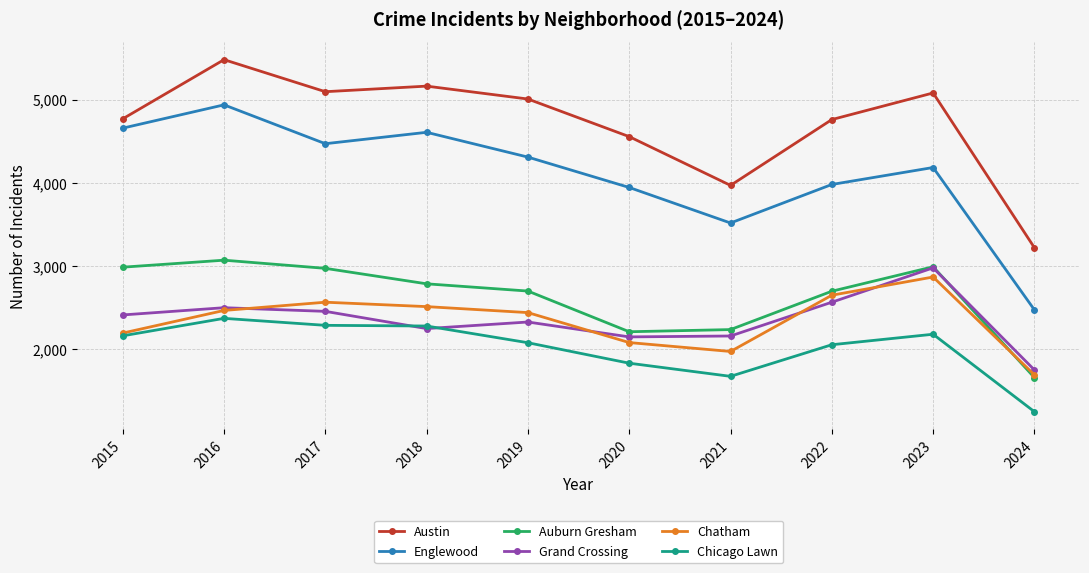

True or false: Austin and Englewood cross at least once.

False